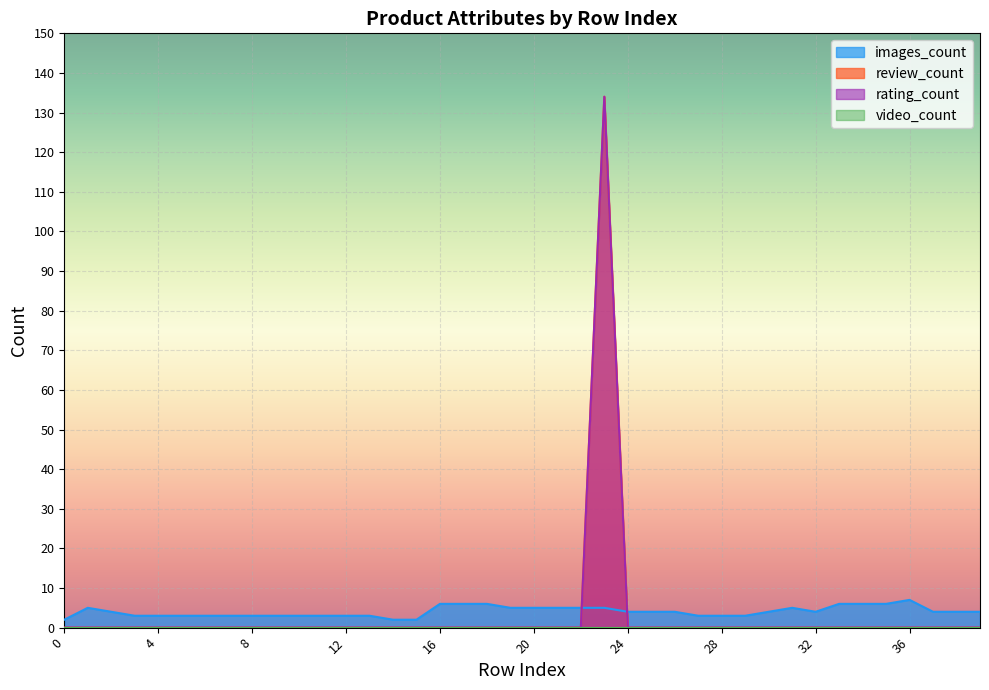

Reading right to left, what are all the values shown in this chart?

images_count: 4	4	4	7	6	6	6	4	5	4	3	3	3	4	4	4	5	5	5	5	5	6	6	6	2	2	3	3	3	3	3	3	3	3	3	3	3	4	5	2
review_count: 0	0	0	0	0	0	0	0	0	0	0	0	0	0	0	0	134	0	0	0	0	0	0	0	0	0	0	0	0	0	0	0	0	0	0	0	0	0	0	0
rating_count: 0	0	0	0	0	0	0	0	0	0	0	0	0	0	0	0	134	0	0	0	0	0	0	0	0	0	0	0	0	0	0	0	0	0	0	0	0	0	0	0